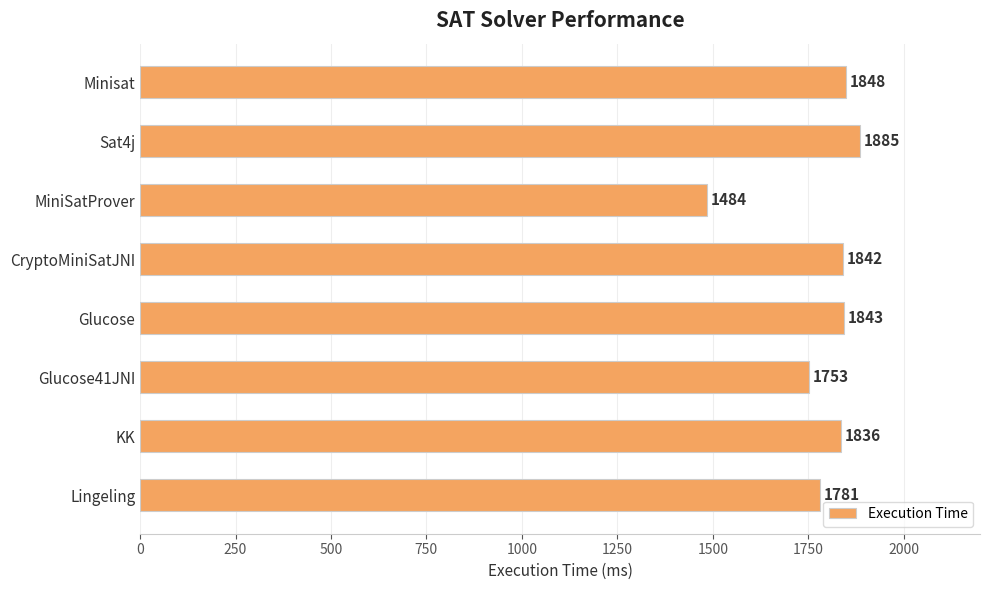

Reading top to bottom, list all the values displayed in this chart.

Minisat=1848	Sat4j=1885	MiniSatProver=1484	CryptoMiniSatJNI=1842	Glucose=1843	Glucose41JNI=1753	KK=1836	Lingeling=1781